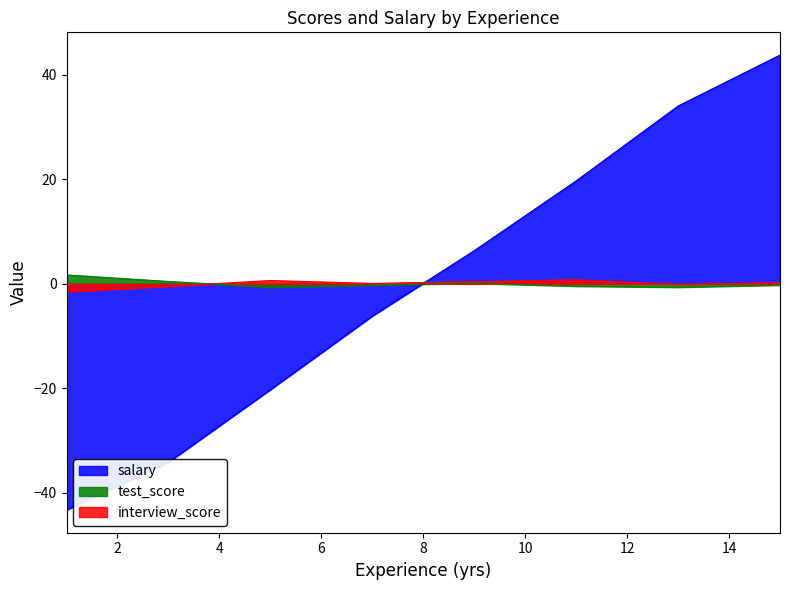

What is the difference between the second highest and second lowest values in the interview_score series?

1.1